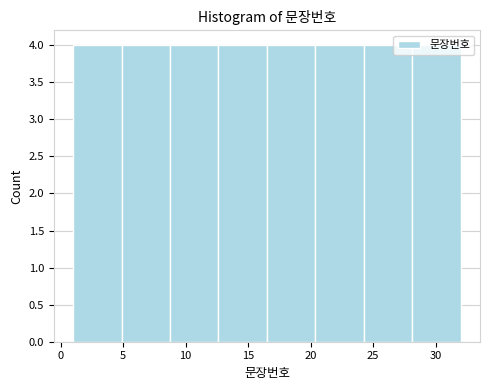

How tall is the bar that spans 12.5 to 16.5 on the x-axis? Neither the bar edges nor the heights are printed on the chart, so give them approximately, as read against the axes.

4